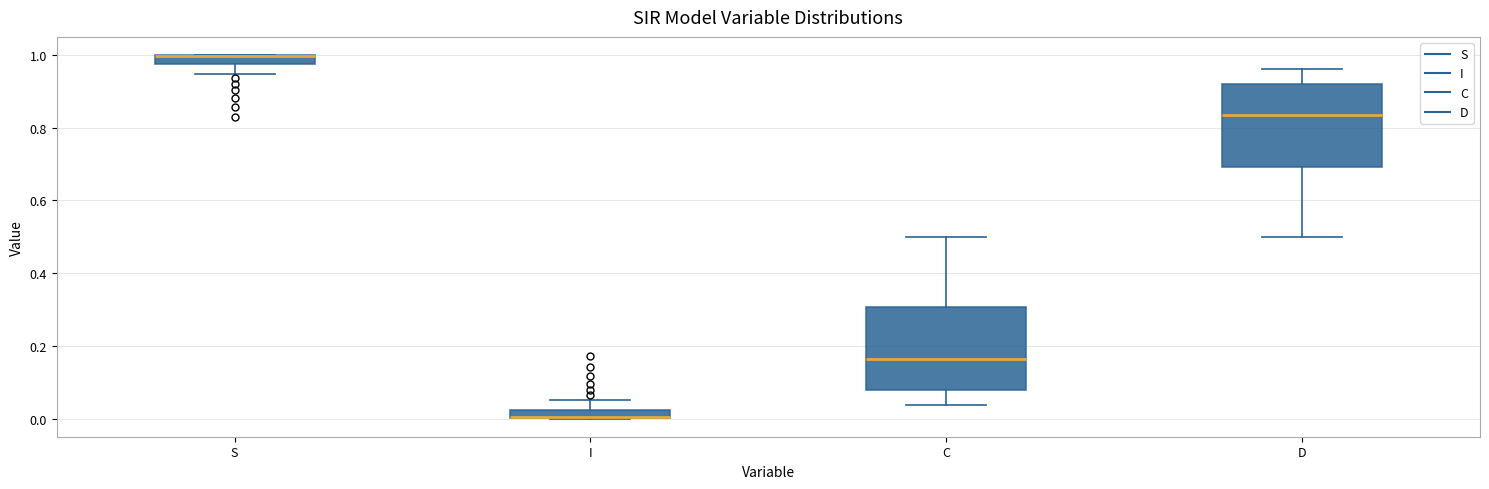

Where is the upper edge of the box for D on the y-axis? The values are not printed on the chart, so give them approximately, as read against the axis.

0.92